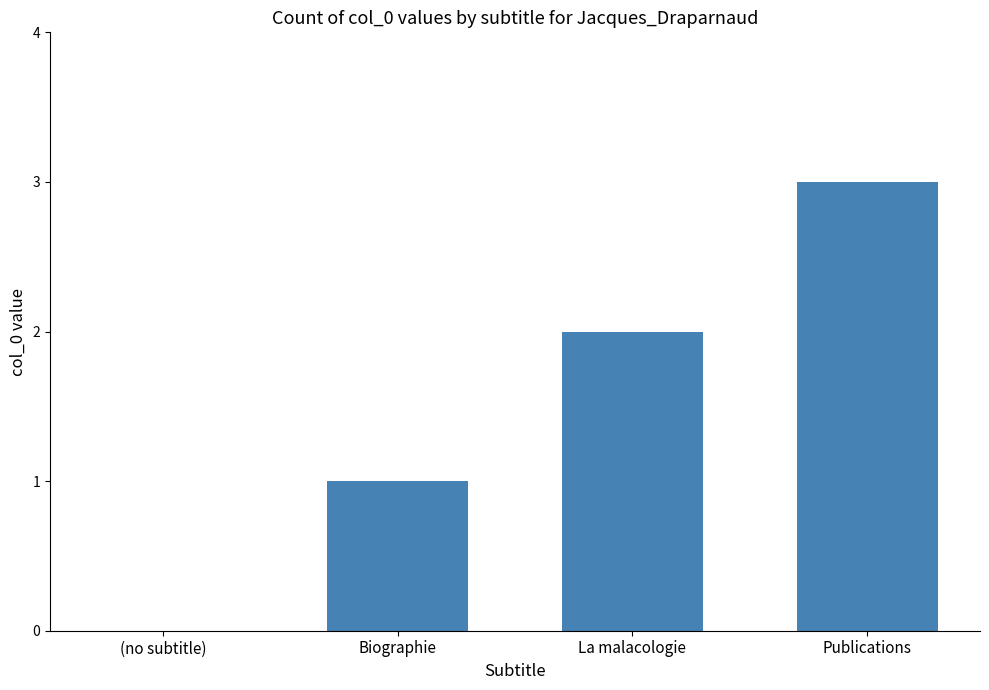

The chart shows a value of 2 at La malacologie. True or false?

True